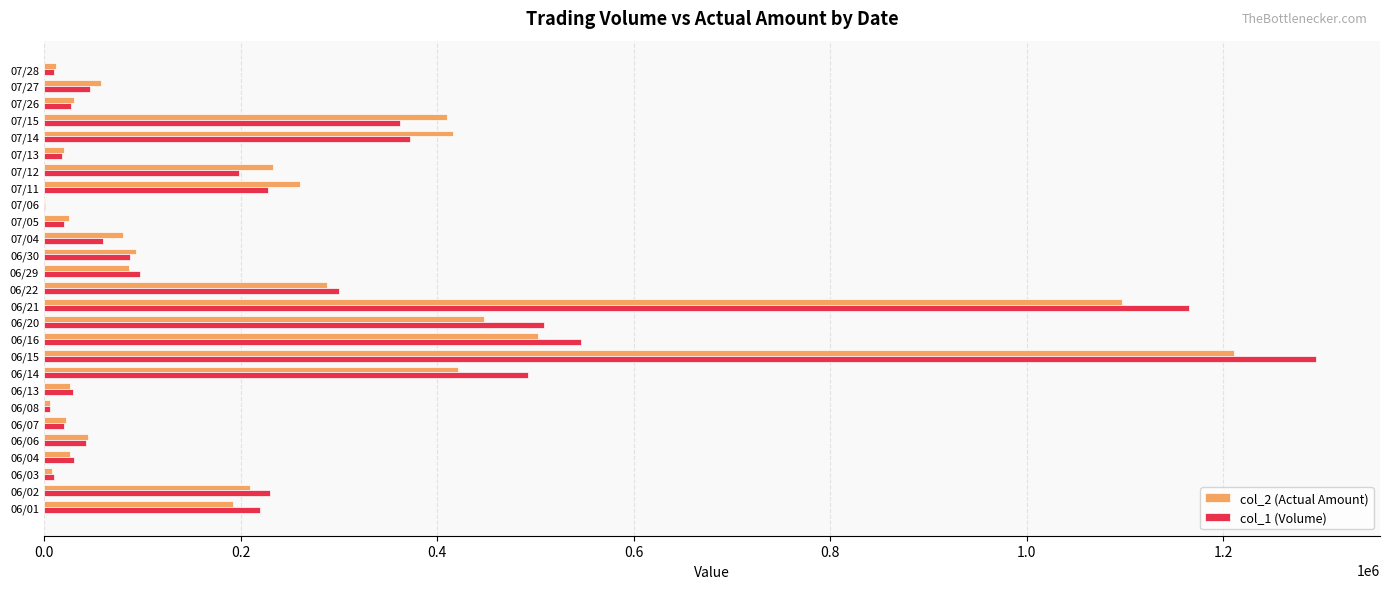

What is the highest value of the col_2 (Actual Amount) series?

1210990